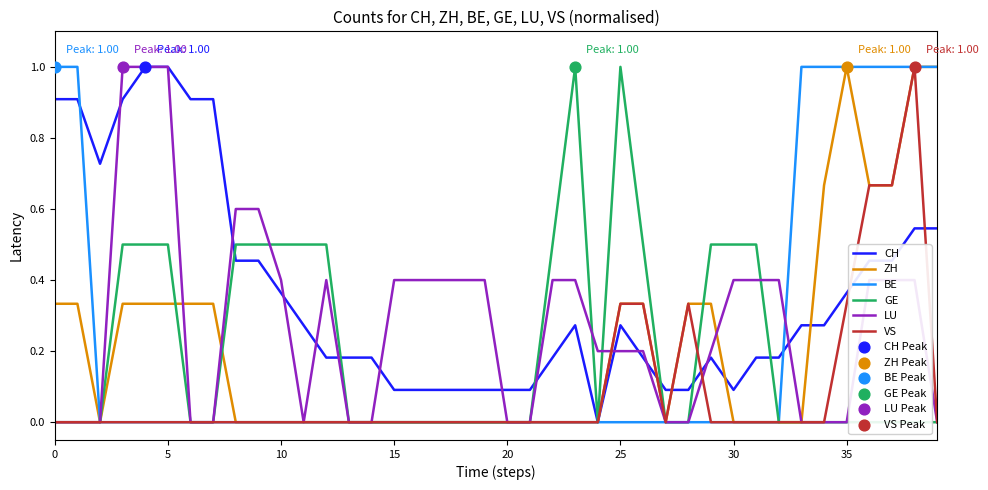

Is the value of BE at 25 greater than the value of GE at 37?

No